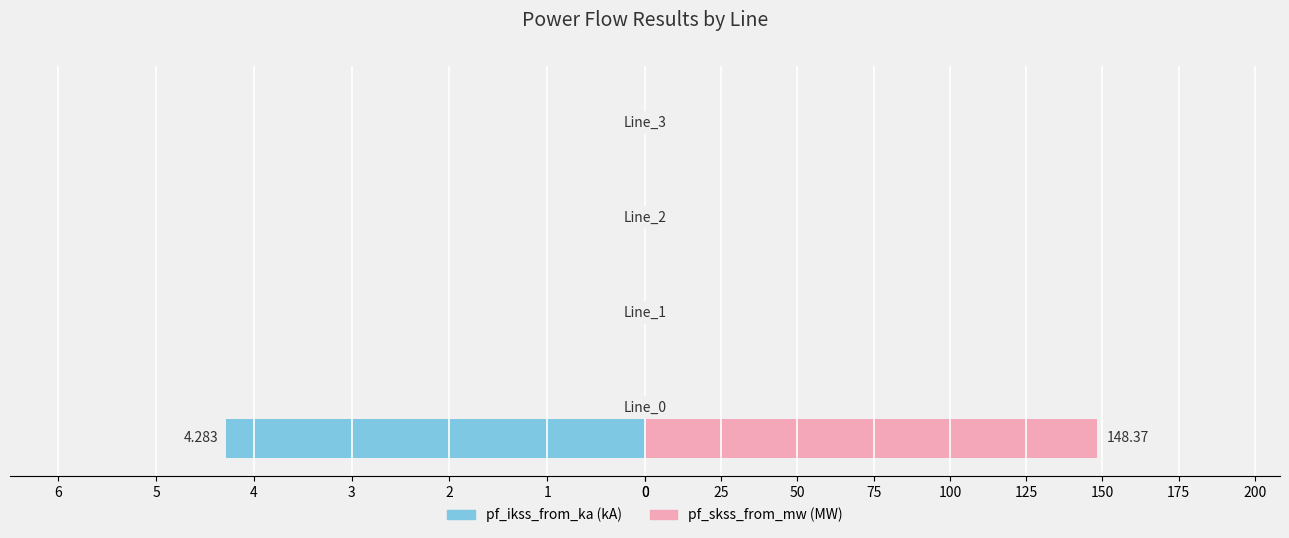

Where is pf_skss_from_mw nearest to the value 74?

1